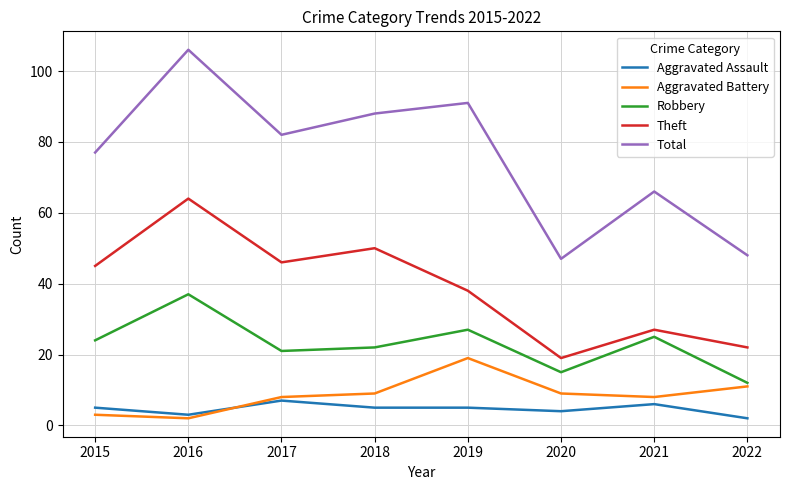

Which label corresponds to the largest value in the chart?

2016